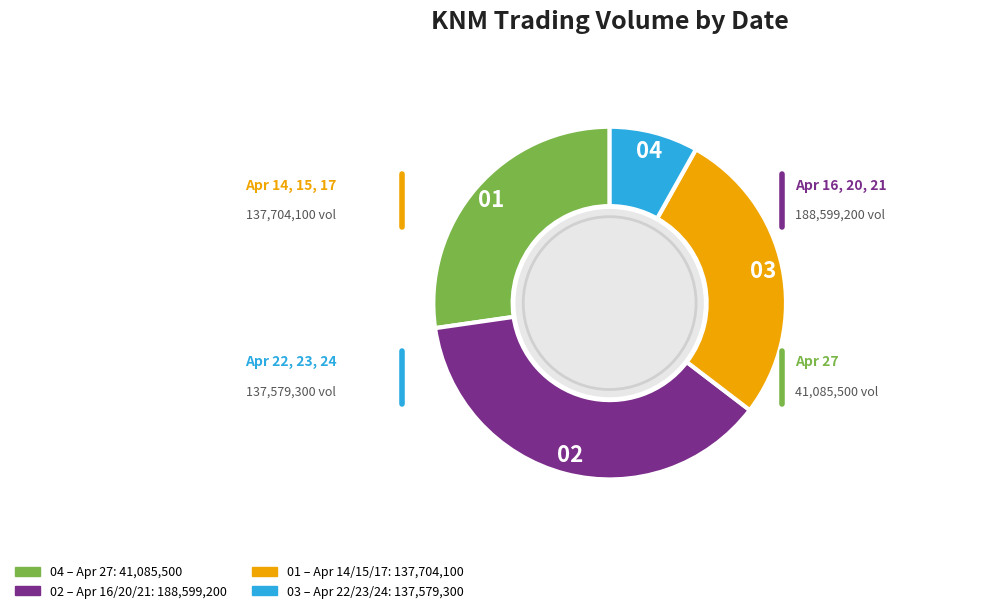

Does any single category account for the majority?

No